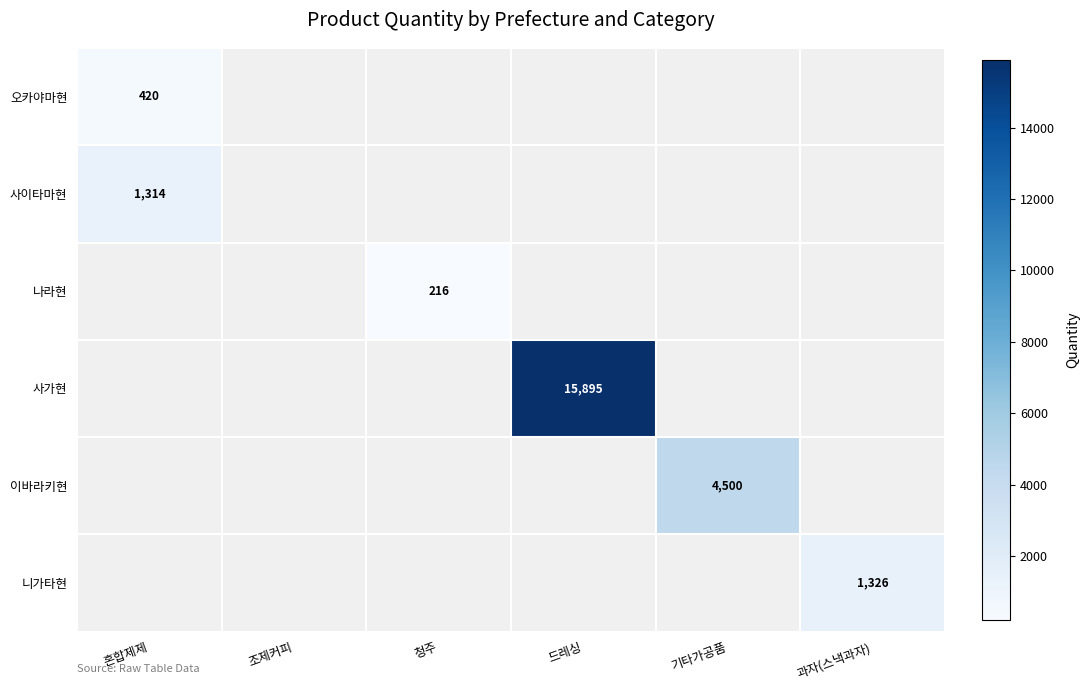

The 니가타현 series shows 1326 at 과자(스낵과자). True or false?

True